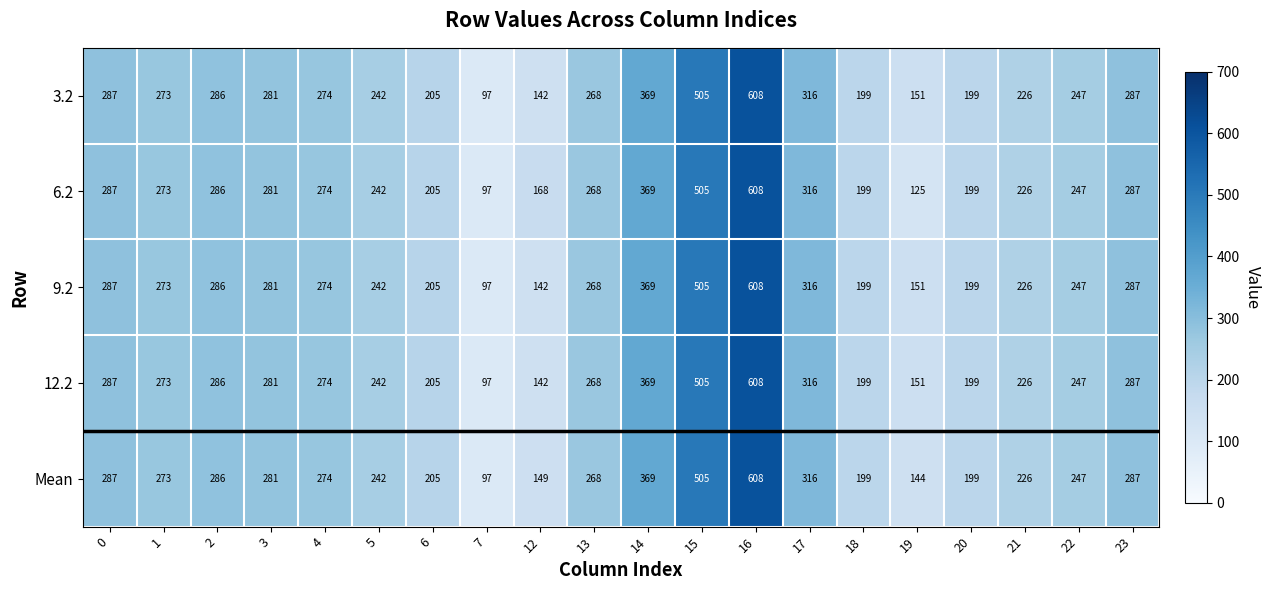

At how many categories does at least one series exceed 315?

4